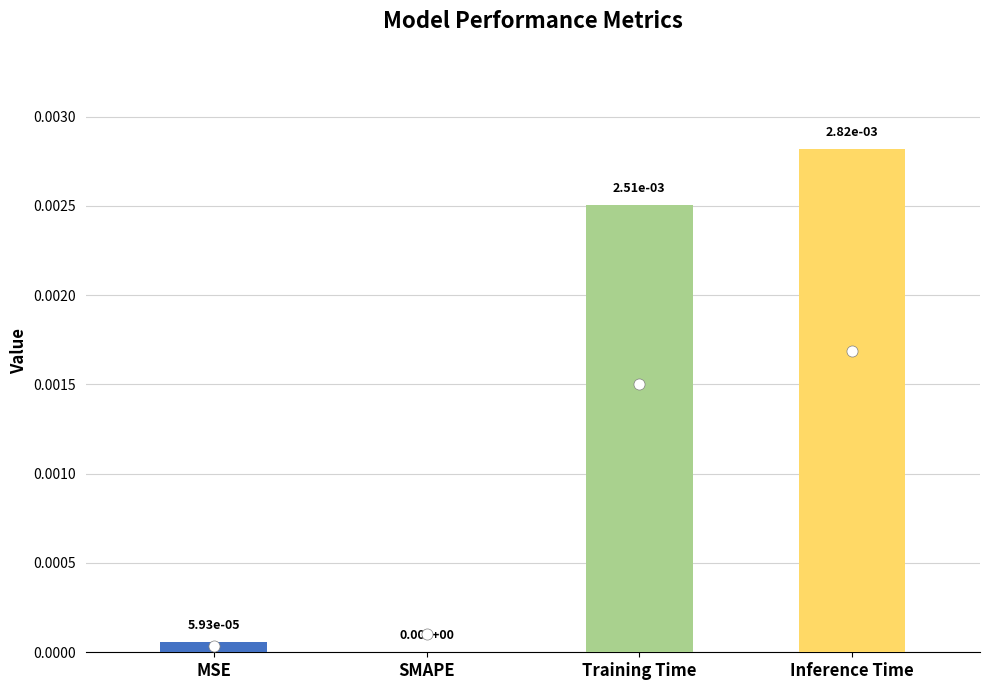

The value at Inference Time is 0.0. True or false?

True